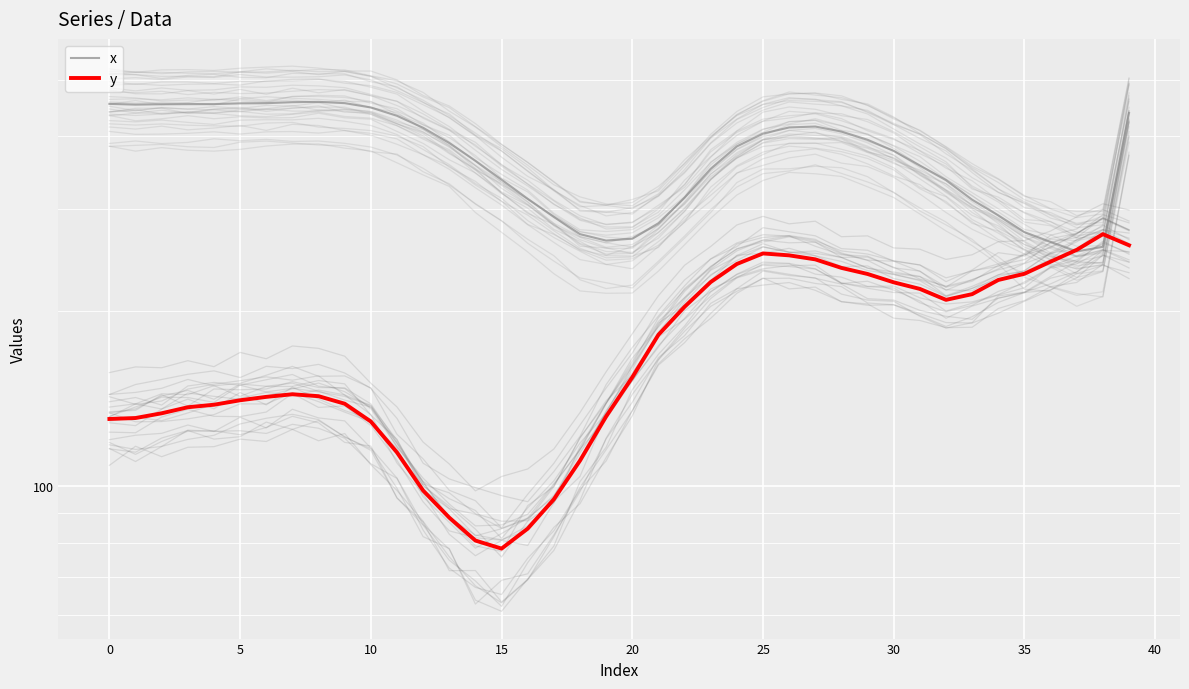

What is the maximum value shown in the chart?

458.3